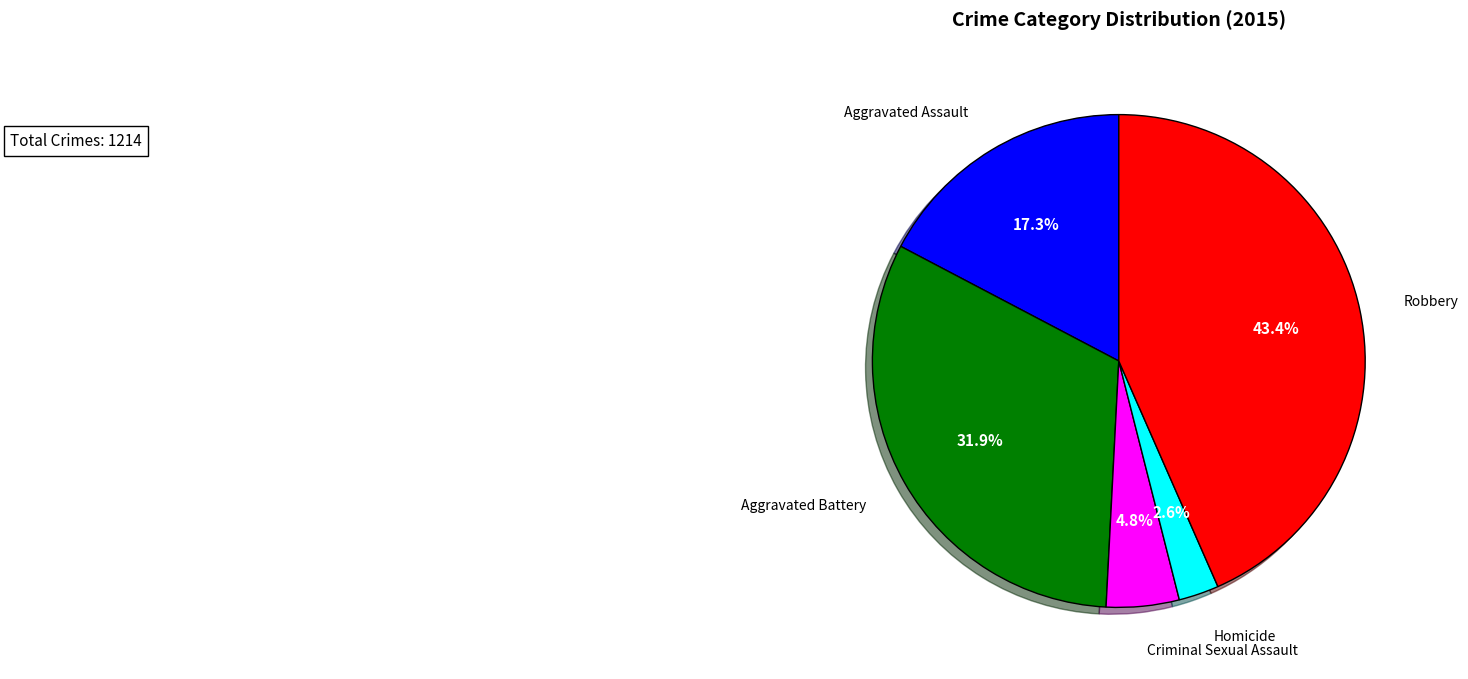

Does Robbery account for over 50% of the chart?

No